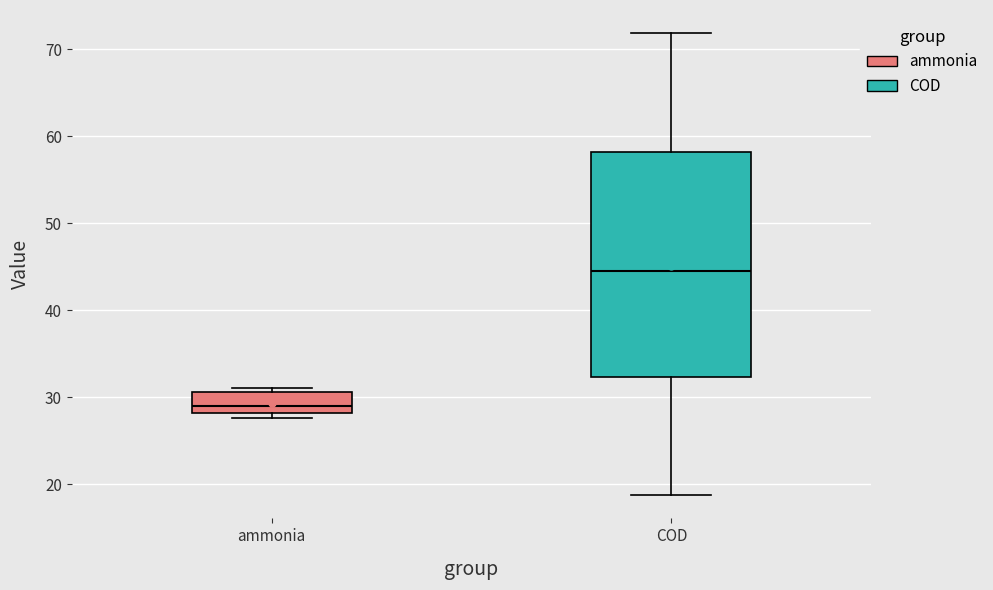

Reading left to right, read every box against the y-axis: the position of its median line, the range the box covers, and the ends of its whiskers. The values are not printed on the chart, so give them approximately, as read against the axis.

ammonia: median 29, box 28 to 31, whiskers 28 (just below the box's lower edge) to 31 (just above the box's upper edge)
COD: median 45, box 32 to 58, whiskers 19 to 72